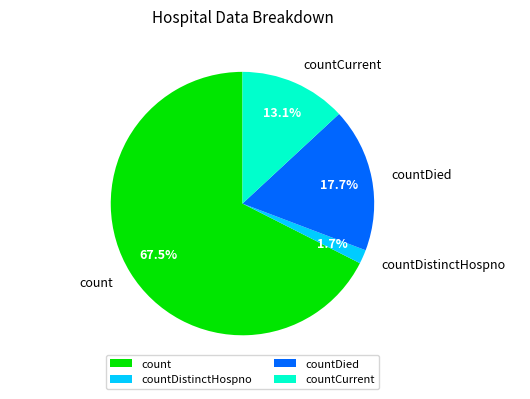

What percentage is NOT represented by countDistinctHospno?

98.3%